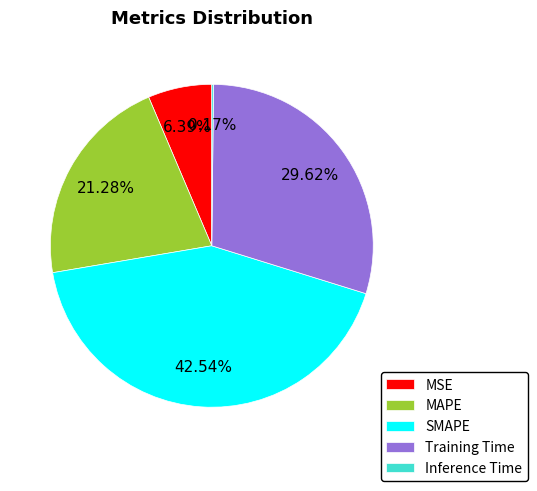

To the nearest percent, what is the difference between the largest and smallest slice percentages?

42%